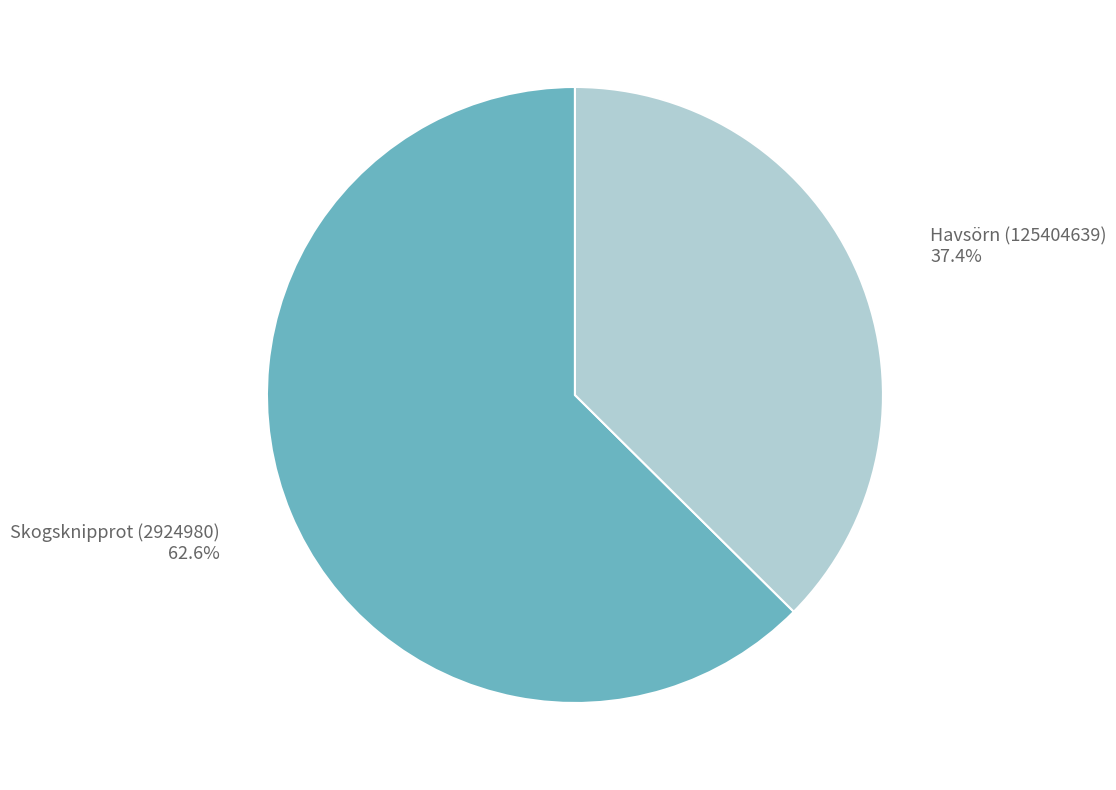

To the nearest percent, what portion does Skogsknipprot (2924980) represent?

63%